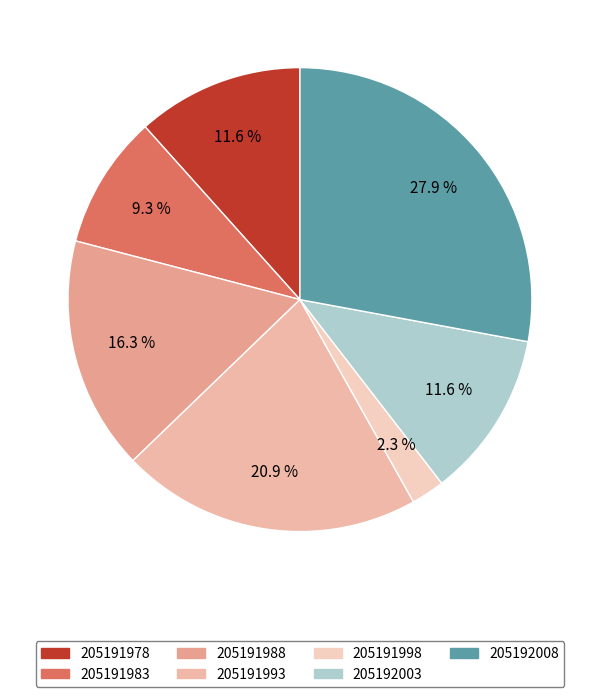

Rank the categories by value from lowest to highest.

205191998, 205191983, 205191978, 205192003, 205191988, 205191993, 205192008